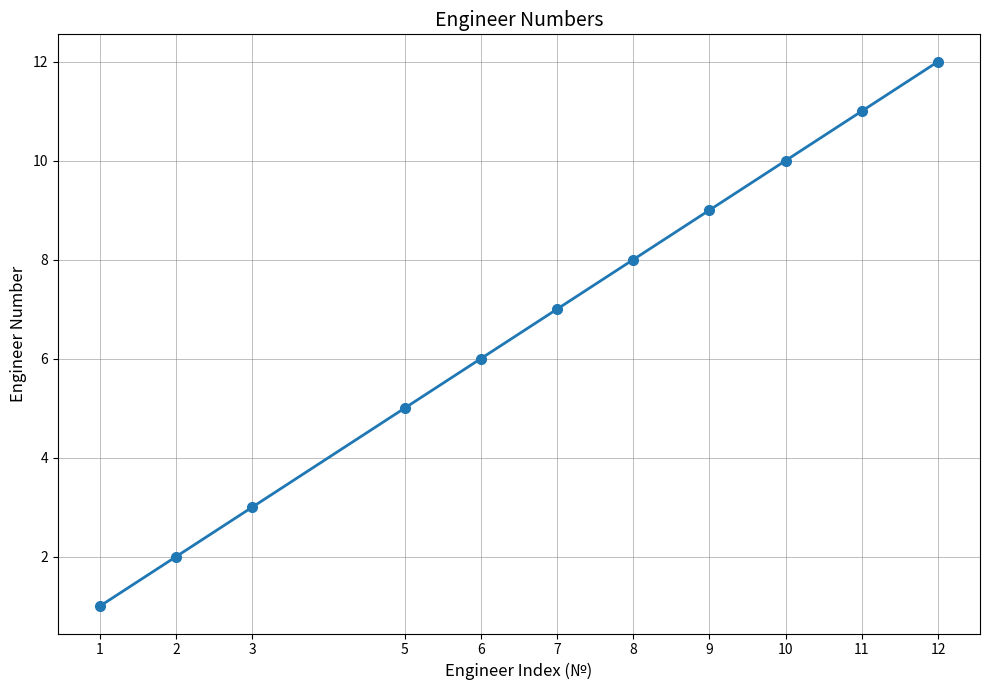

Between 1 and 2, which is larger?

2